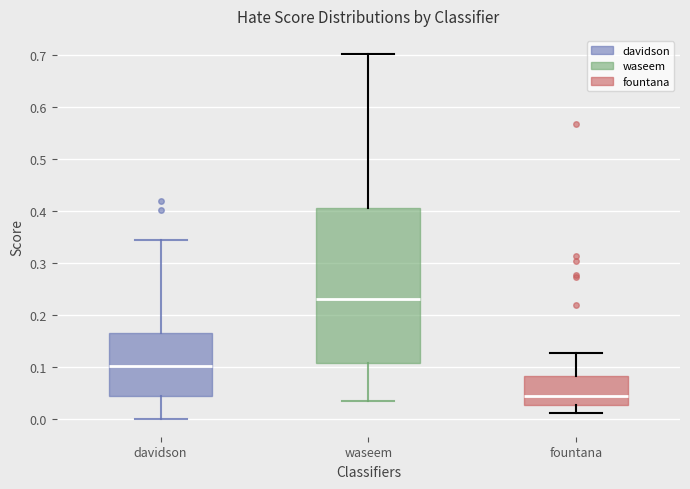

Where is the upper edge of the box for waseem on the y-axis? The values are not printed on the chart, so give them approximately, as read against the axis.

0.41